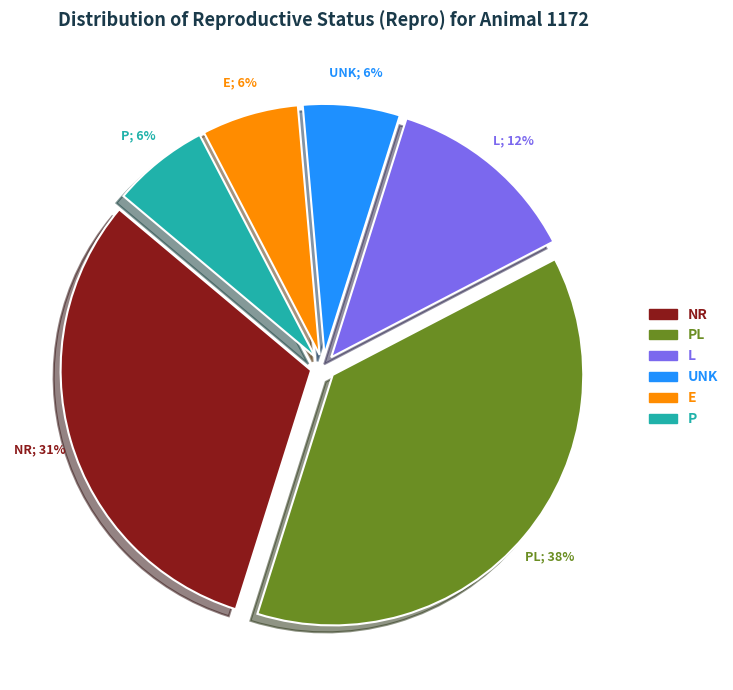

To the nearest percent, what is the average slice percentage?

17%